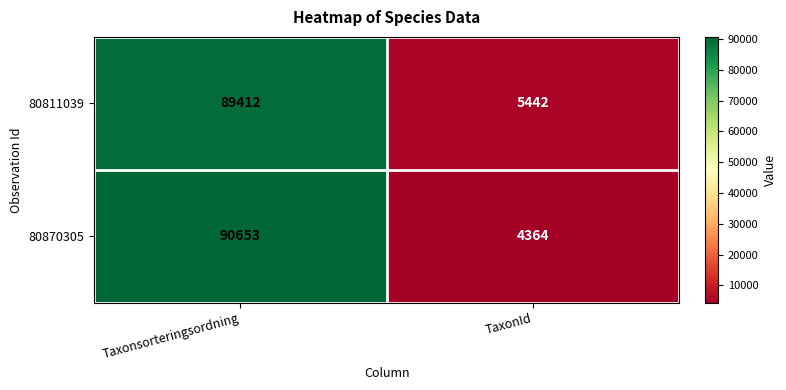

What is the spread (max minus min) of values at Taxonsorteringsordning?

1241